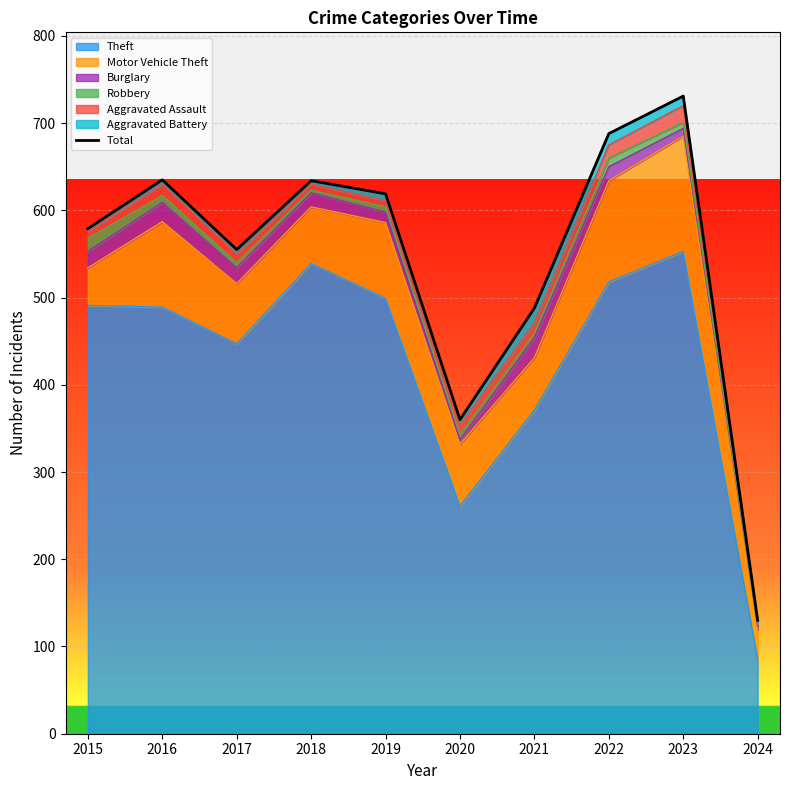

List the labels in order of value, largest first.

2023, 2022, 2016, 2018, 2019, 2015, 2017, 2021, 2020, 2024